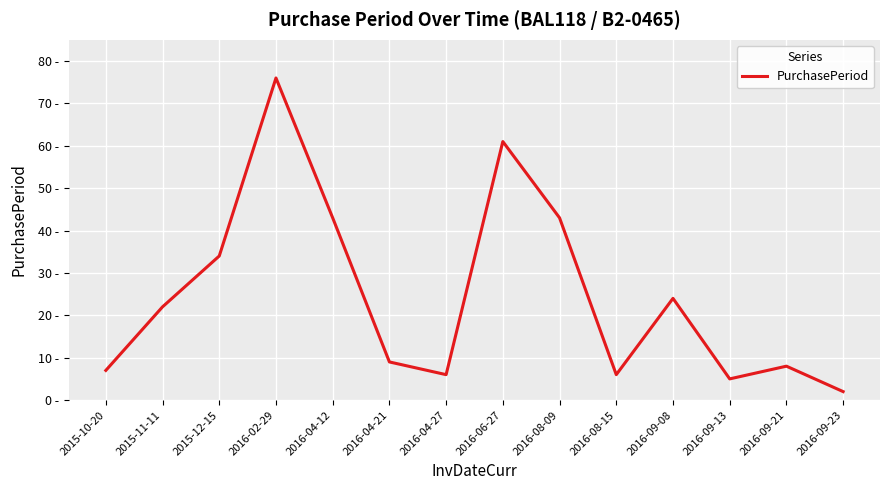

What is the greatest value displayed?

76